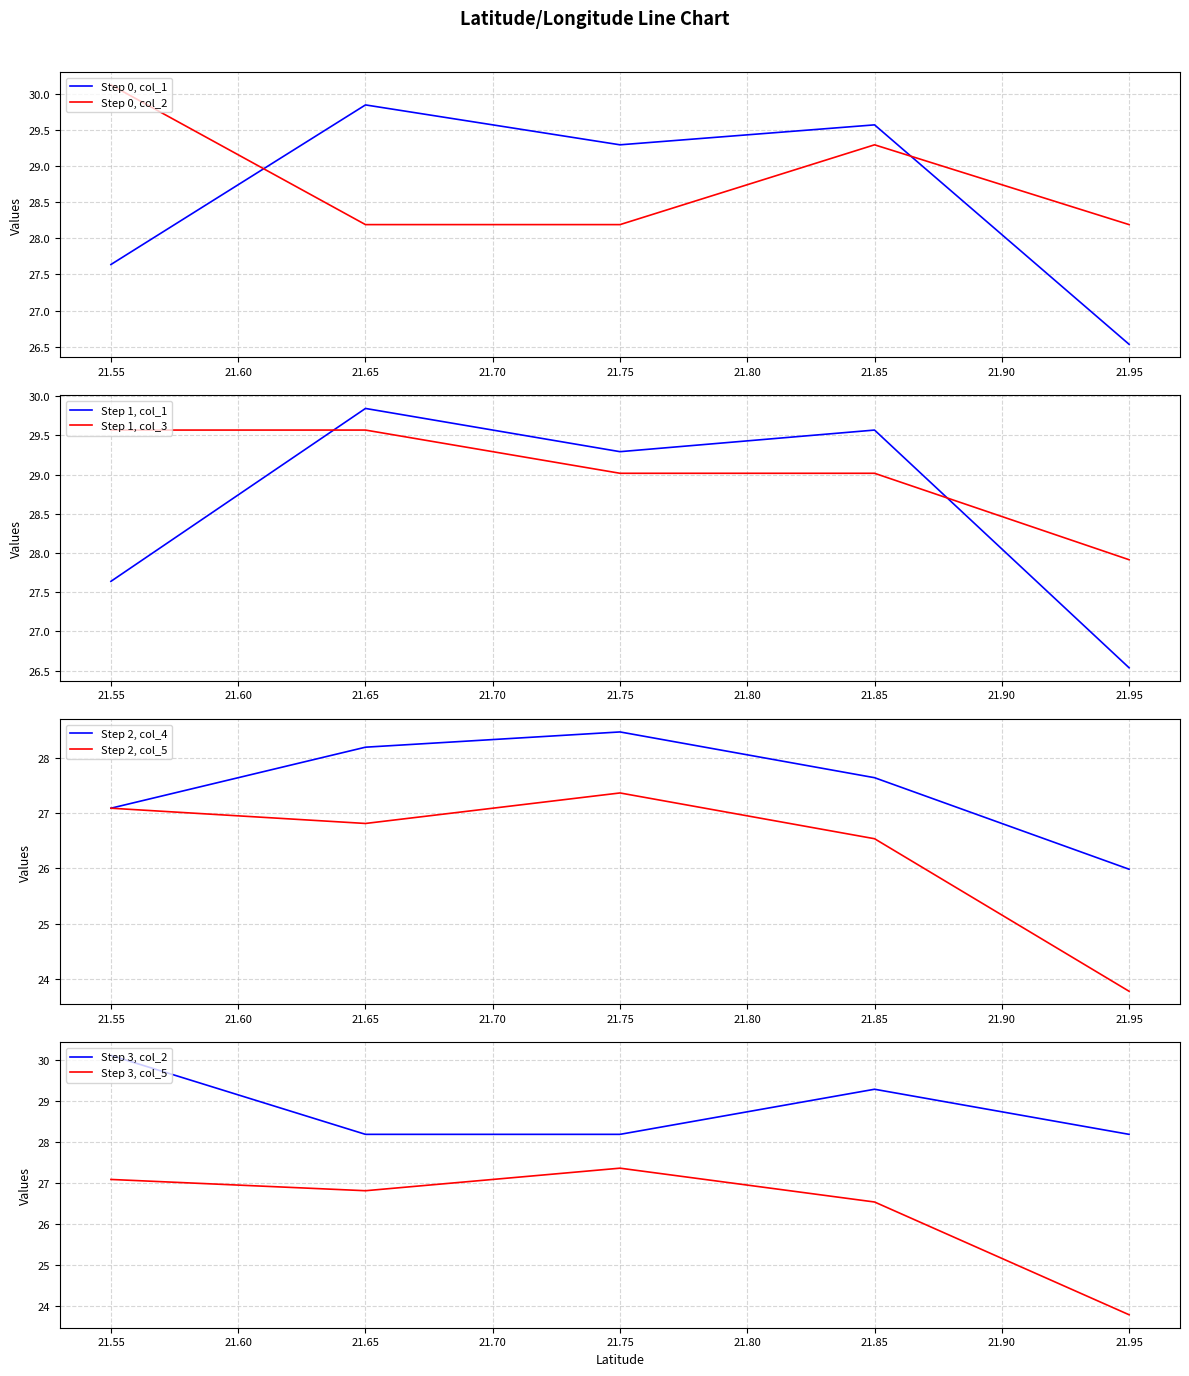

The value of col_1 at 21.95 is 44.9. True or false?

False